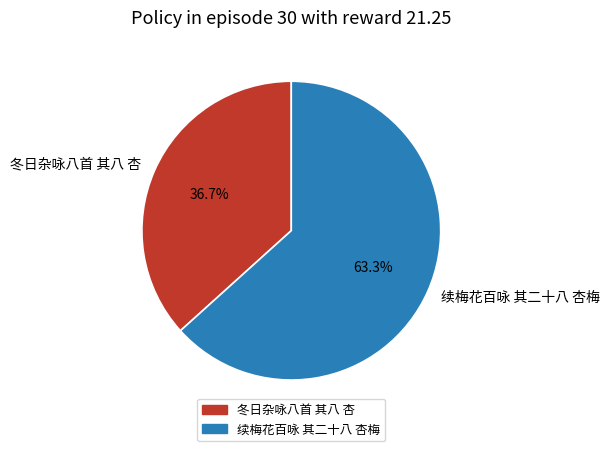

What percentage do 冬日杂咏八首 其八 杏 and 续梅花百咏 其二十八 杏梅 together represent?

100.0%